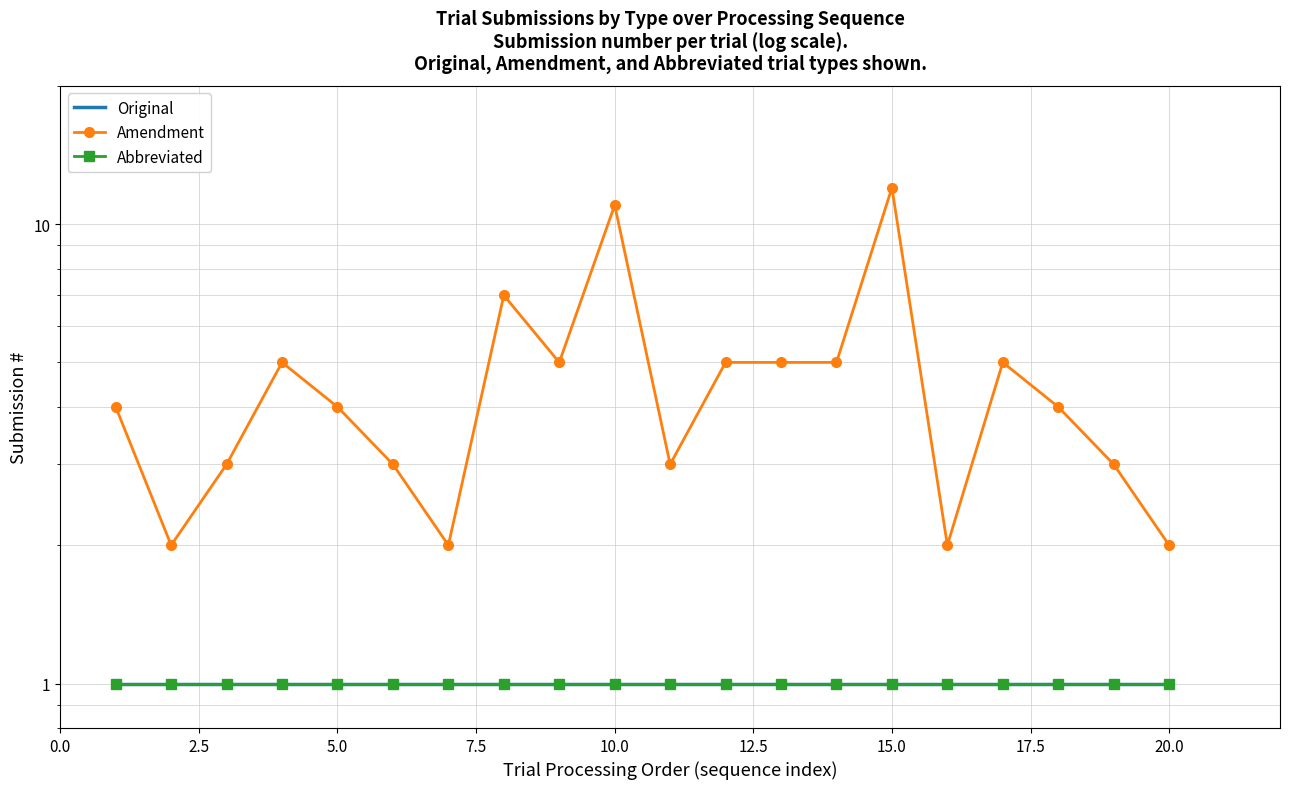

The value of Abbreviated at 16 is 2. True or false?

False